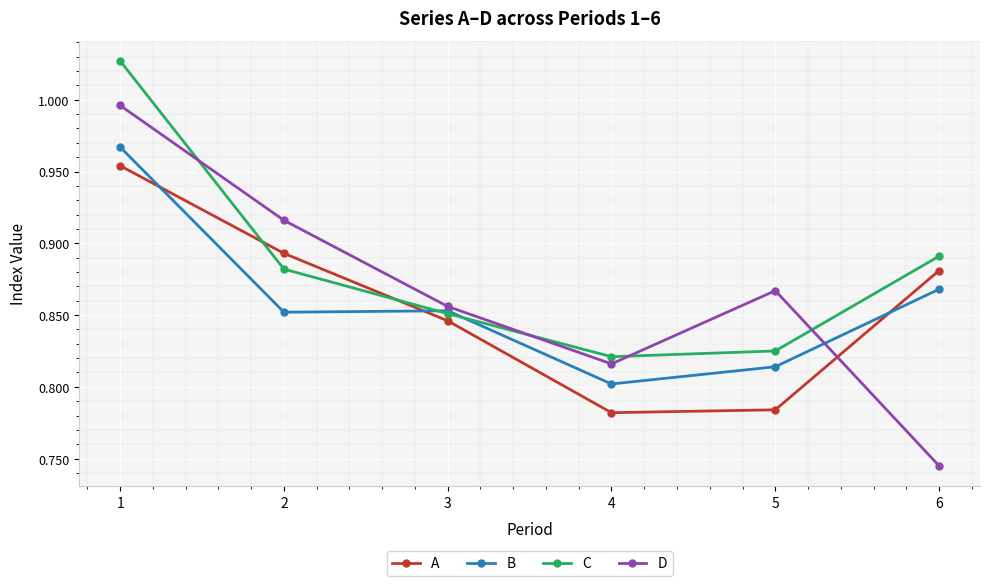

True or false: C and A cross at least once.

True